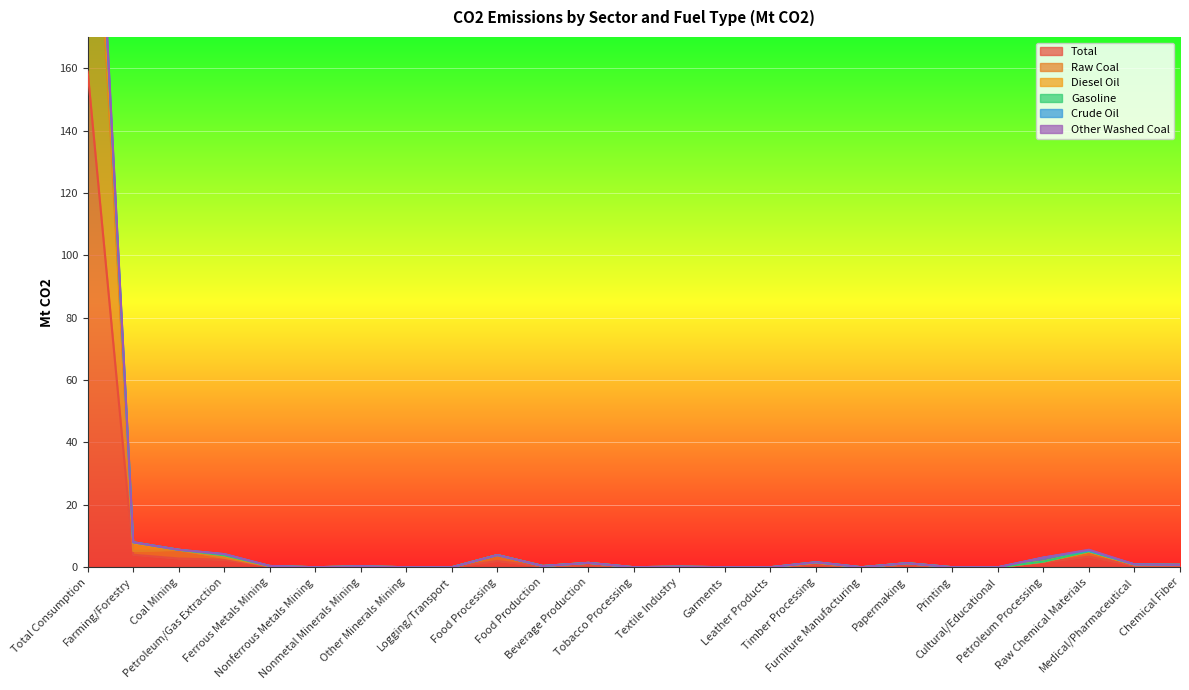

What is the difference between the highest and lowest values at Papermaking?

0.6